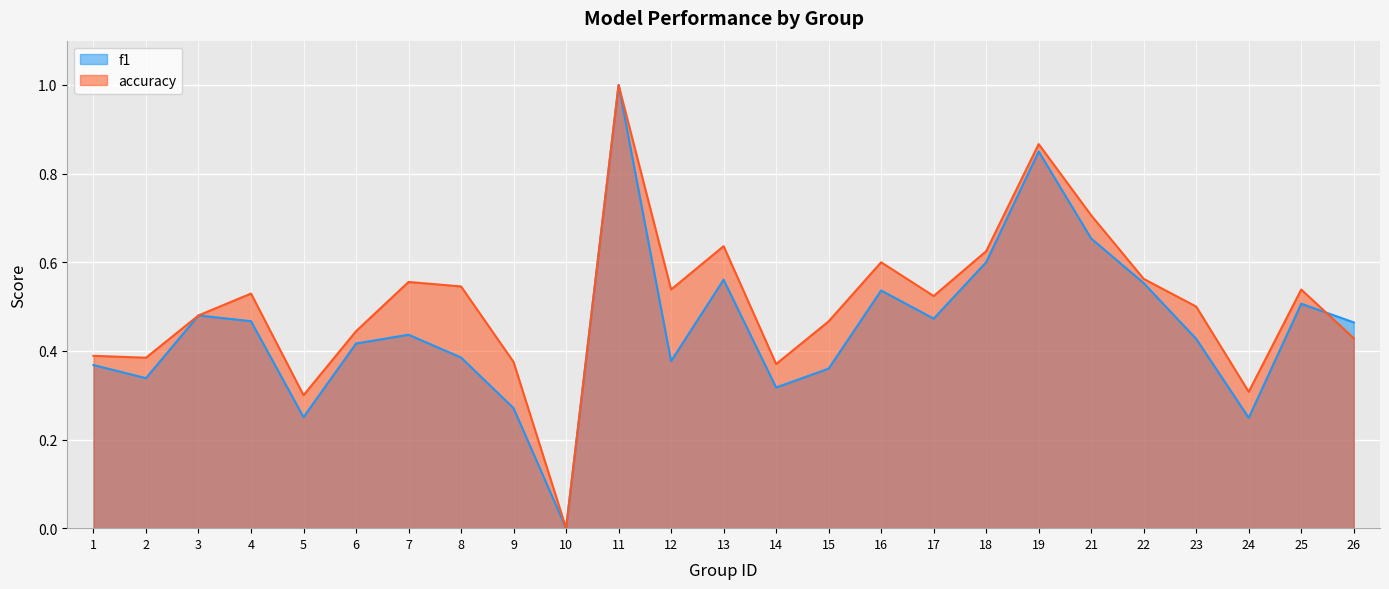

What are all the series names shown in the legend?

f1, accuracy